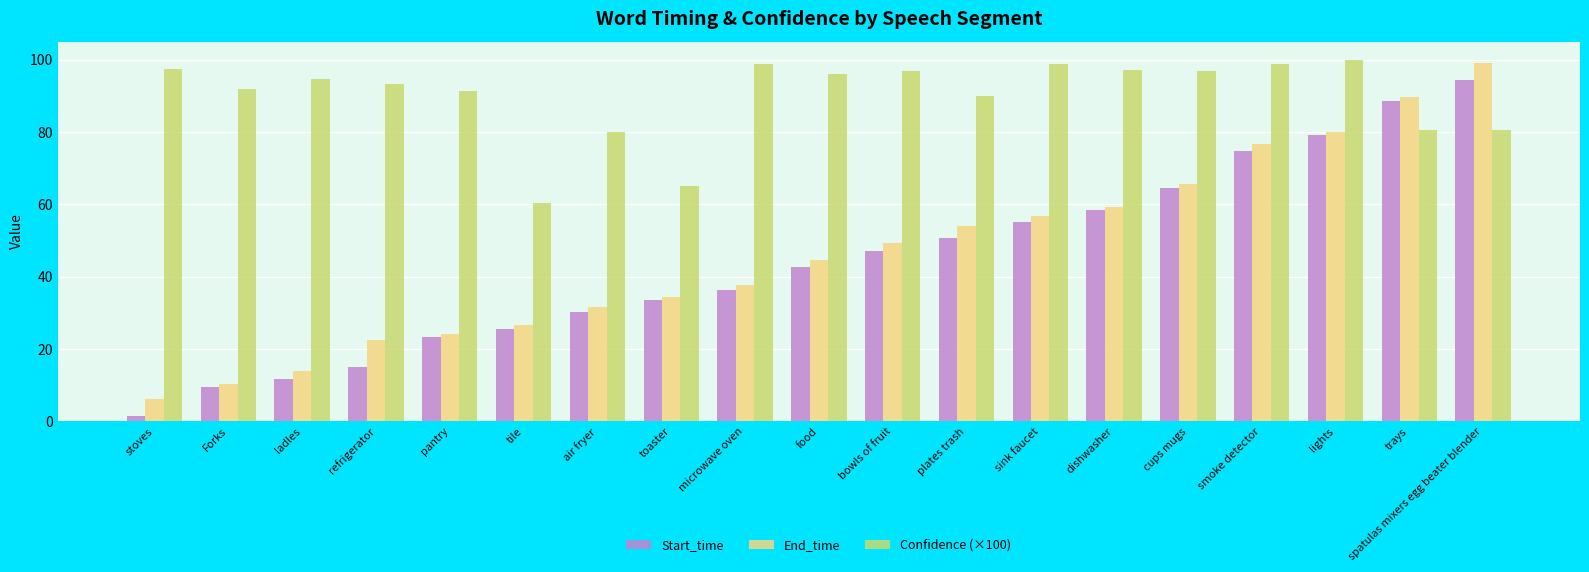

What is the label of the 5th bar from the right?

cups mugs